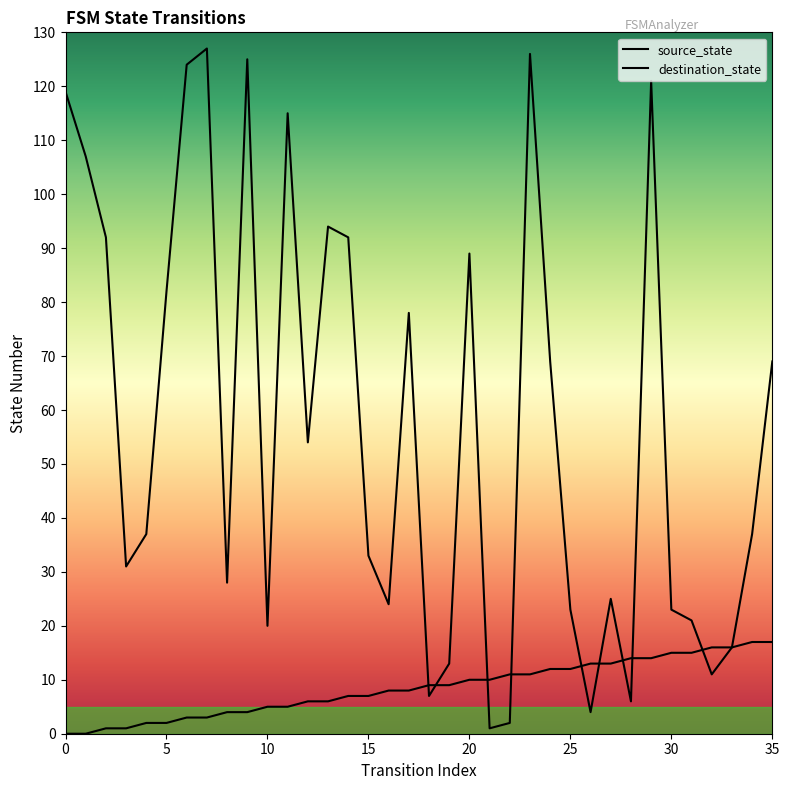

List the series in order of their overall mean, lowest first.

source_state, destination_state